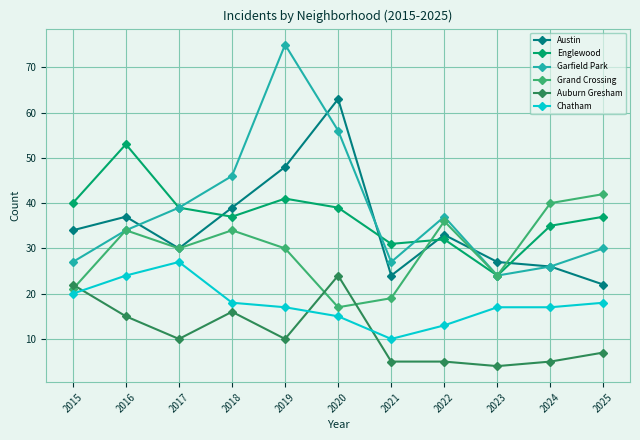

What is the sum of the Auburn Gresham values at 2016 and 2024?

20